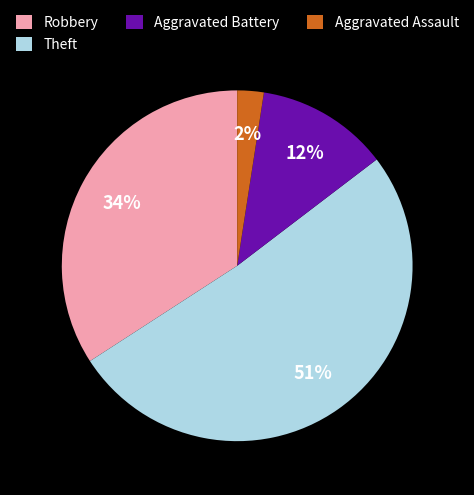

True or false: Robbery accounts for 27% of the total.

False